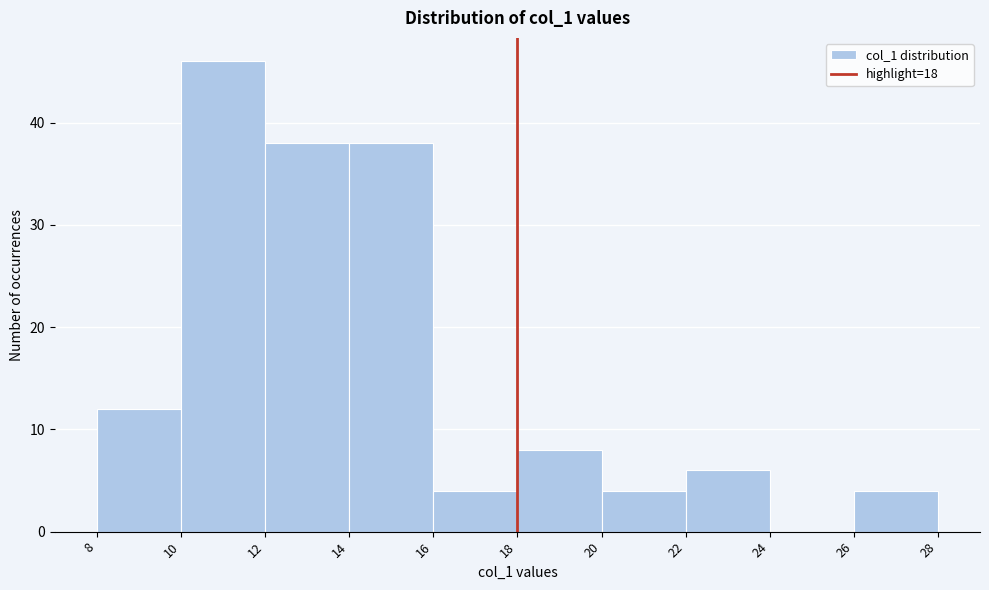

Reading left to right, transcribe this chart: for each bar, give the range it covers on the x-axis and its height. The values are not printed on the chart, so give them approximately, as read against the axis.

8 to 10: 12
10 to 12: 46
12 to 14: 38
14 to 16: 38
16 to 18: 4
18 to 20: 8
20 to 22: 4
22 to 24: 6
24 to 26: 0
26 to 28: 4